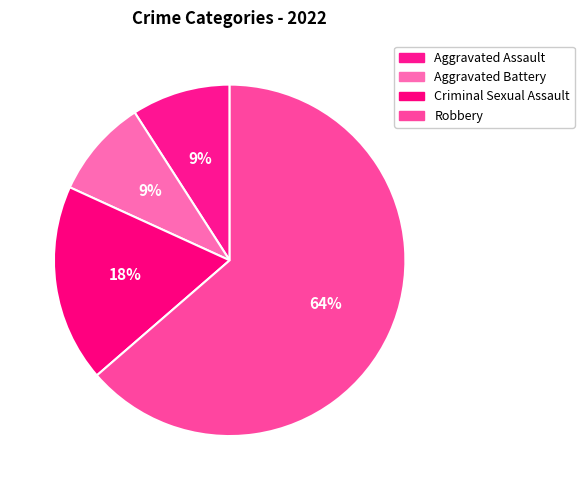

True or false: Criminal Sexual Assault accounts for 12% of the total.

False